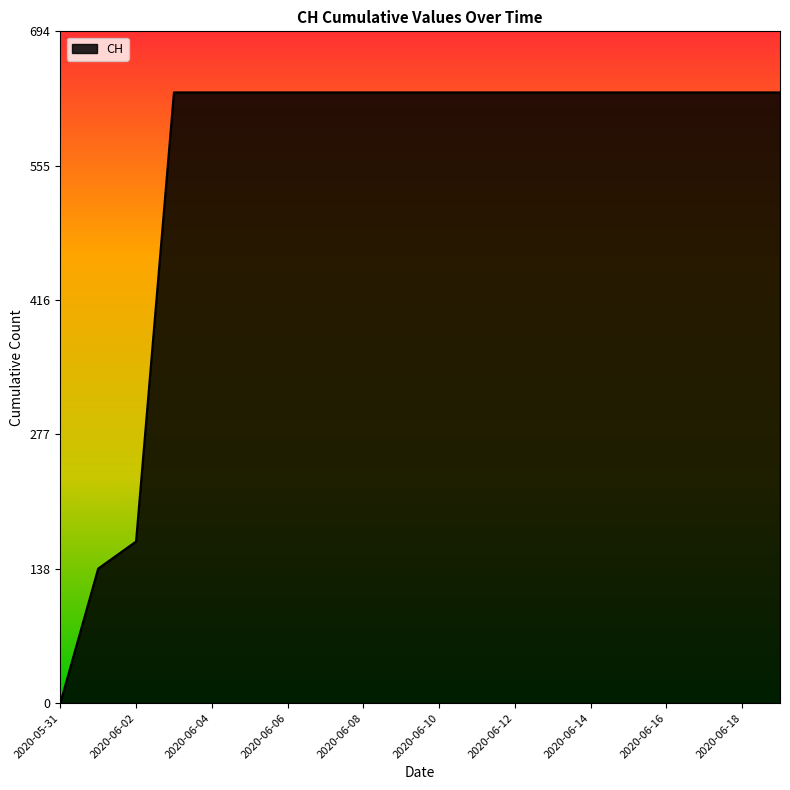

How many lines are shown in the chart?

1